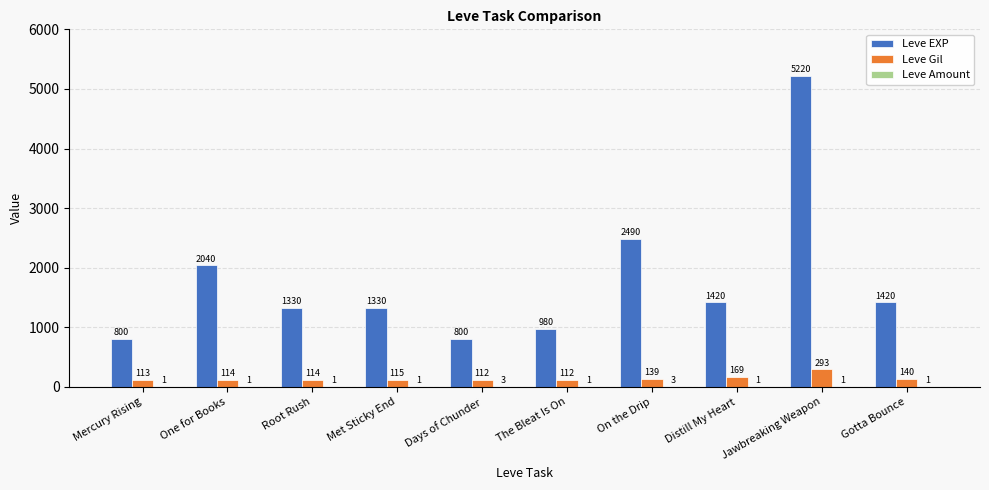

Does the chart contain stacked bars?

No